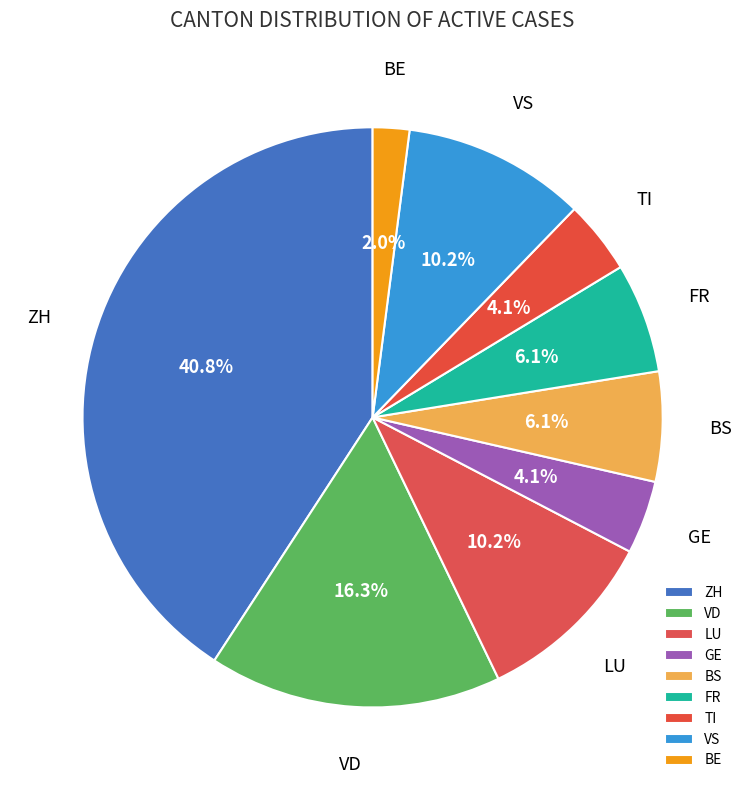

What is the ratio of the value at TI to the value at BS?

0.7